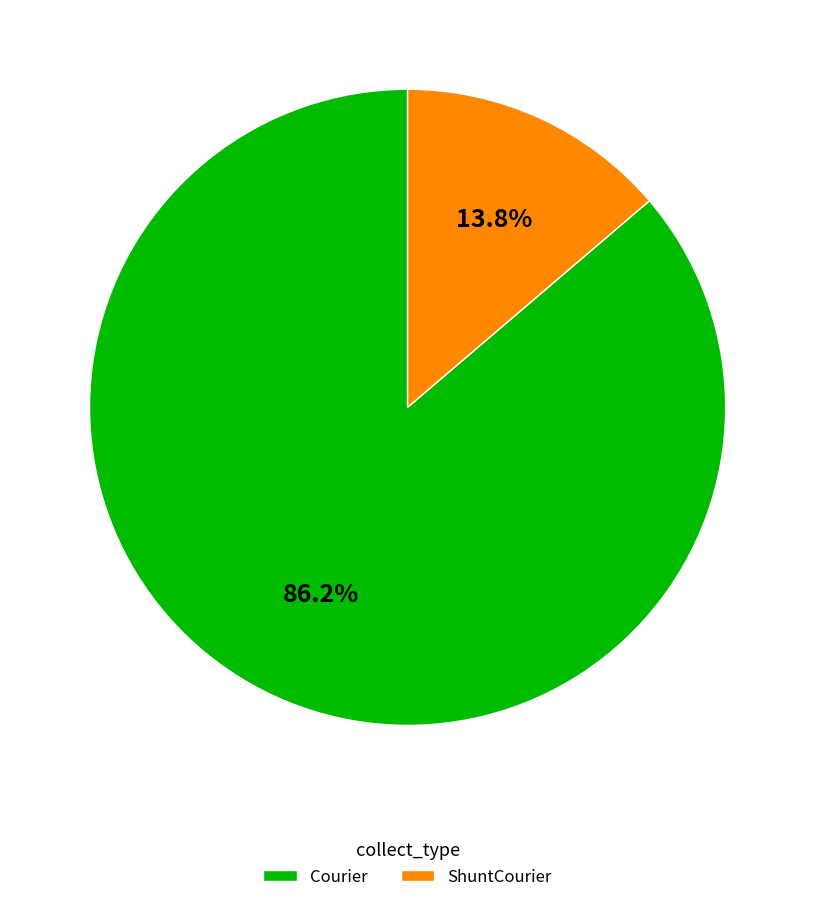

The Courier slice represents 99% of the pie. True or false?

False